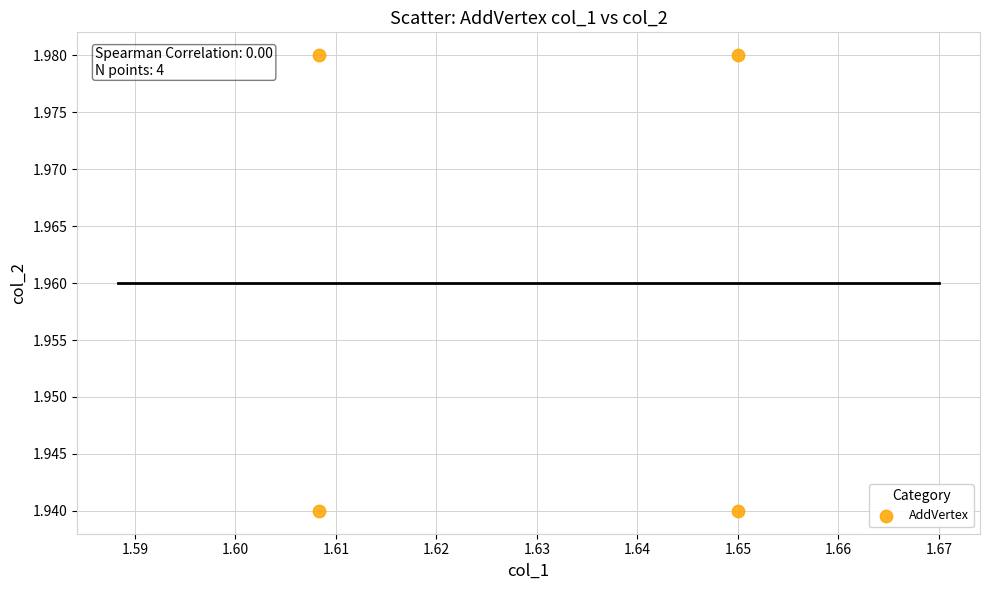

What is the average X value?

1.6